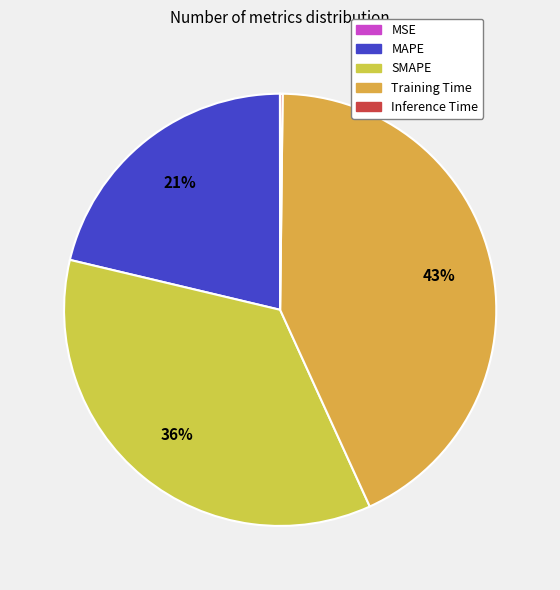

True or false: MSE accounts for 0% of the total.

True